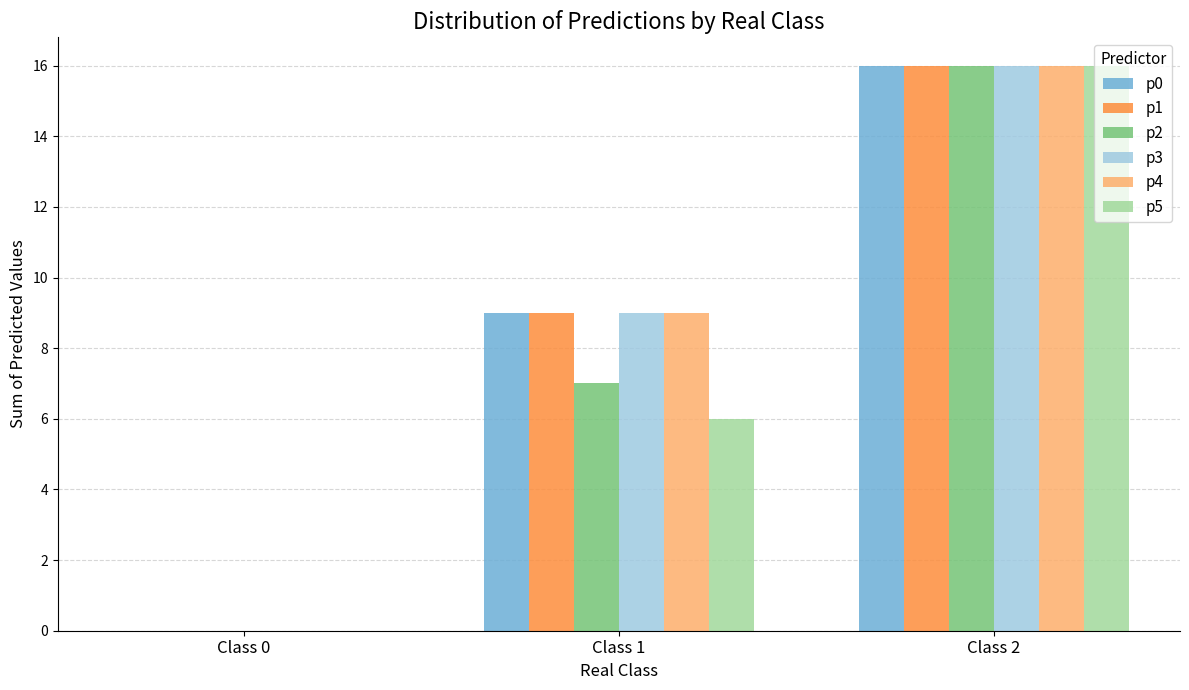

What is the total value across all series at Class 2?

96